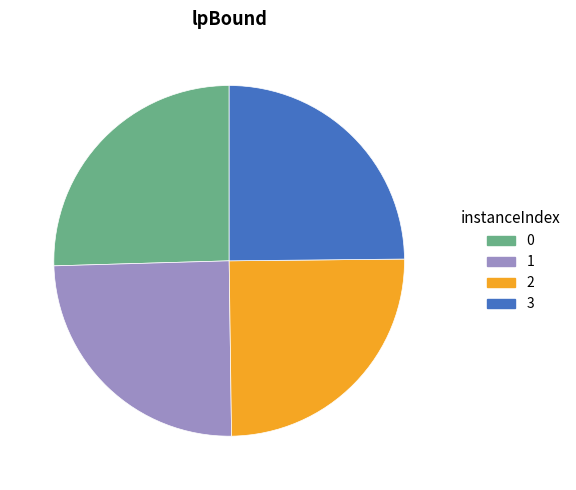

Approximately how many times larger is the value at 3 compared to 0?

1.0